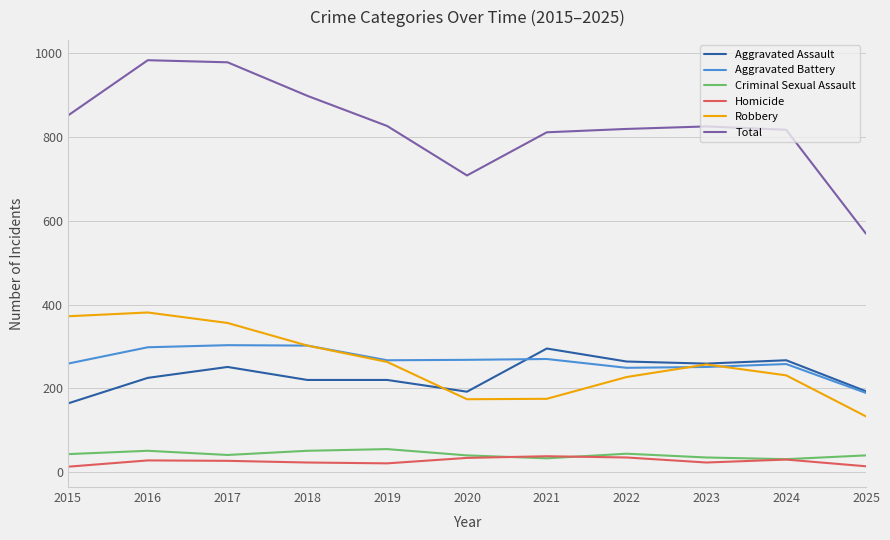

True or false: Criminal Sexual Assault and Aggravated Battery intersect in this chart.

False